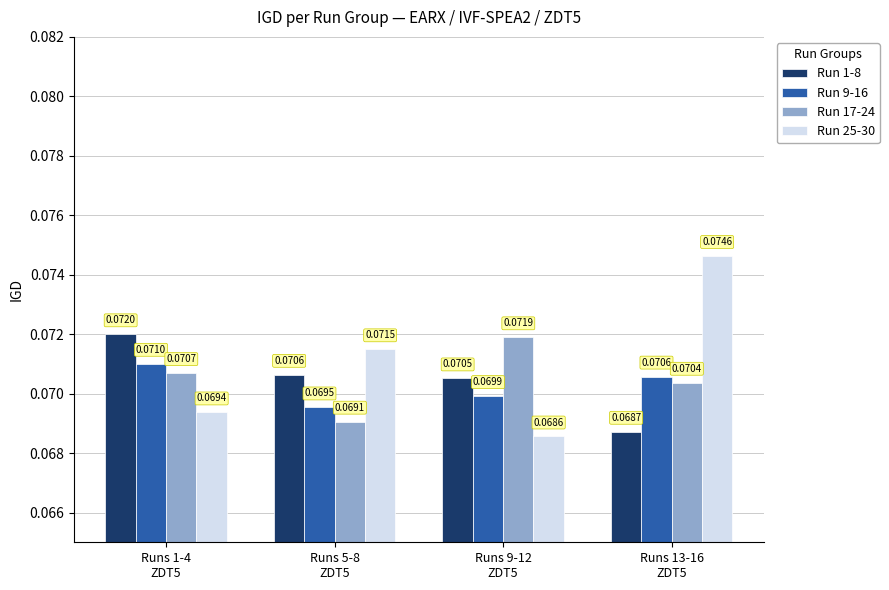

Which series has the largest total across all categories?

Run 25-30